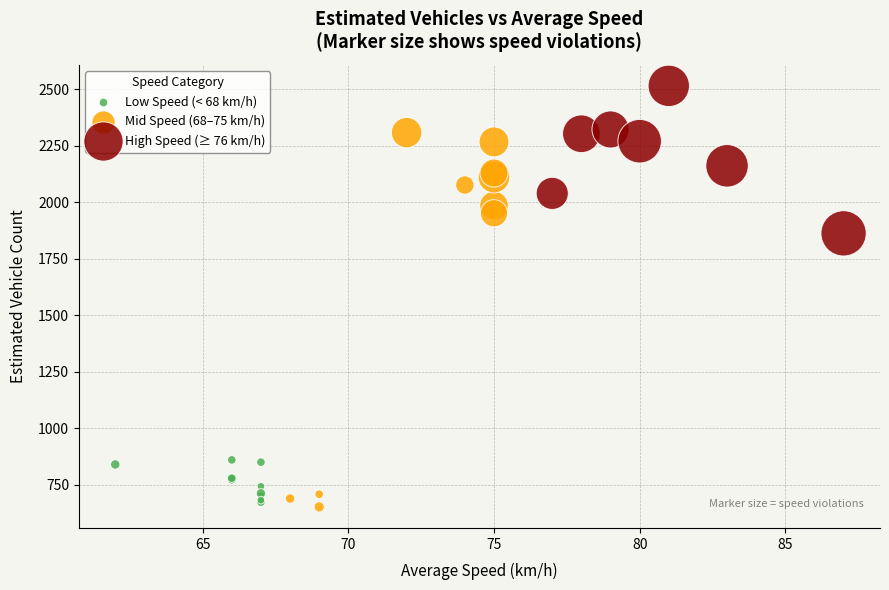

Which series has the widest spread of Y values?

Mid Speed (68–75 km/h)